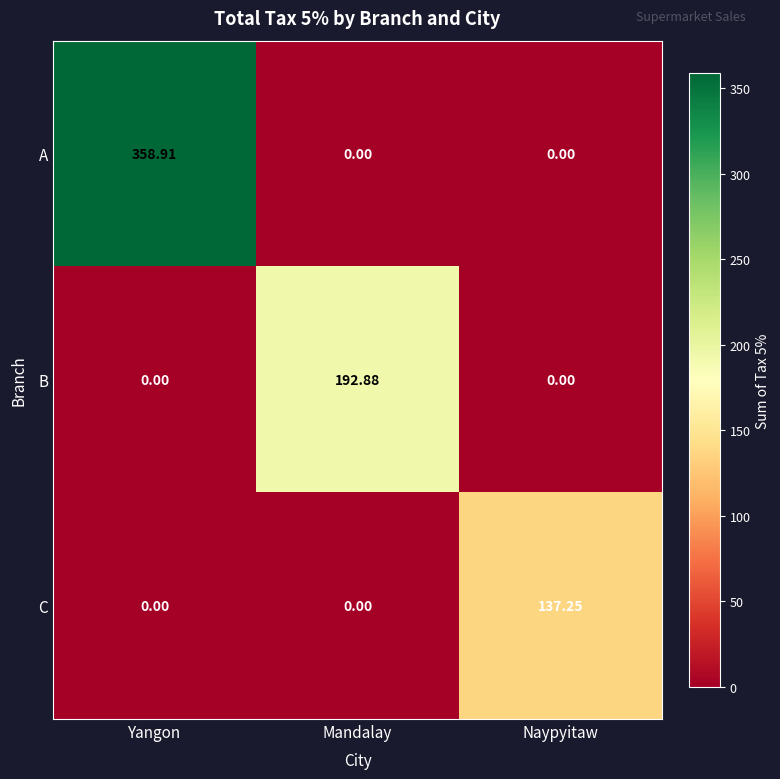

Which series has the largest total across all categories?

A